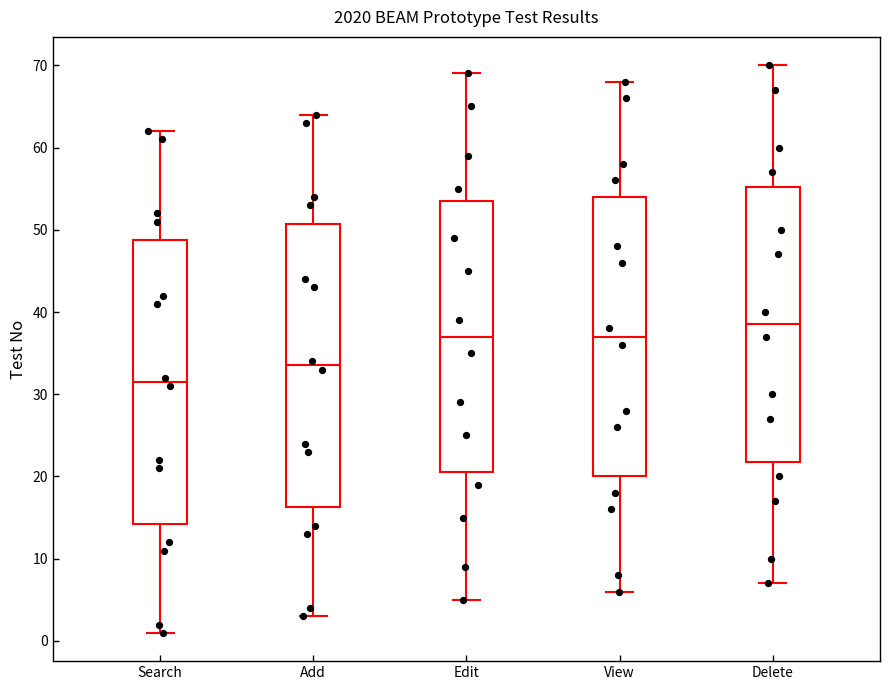

Reading left to right, read every box against the y-axis: the position of its median line, the range the box covers, and the ends of its whiskers. The values are not printed on the chart, so give them approximately, as read against the axis.

Search: median 32, box 14 to 49, whiskers 1 to 62
Add: median 34, box 16 to 51, whiskers 3 to 64
Edit: median 37, box 21 to 54, whiskers 5 to 69
View: median 37, box 20 to 54, whiskers 6 to 68
Delete: median 39, box 22 to 55, whiskers 7 to 70